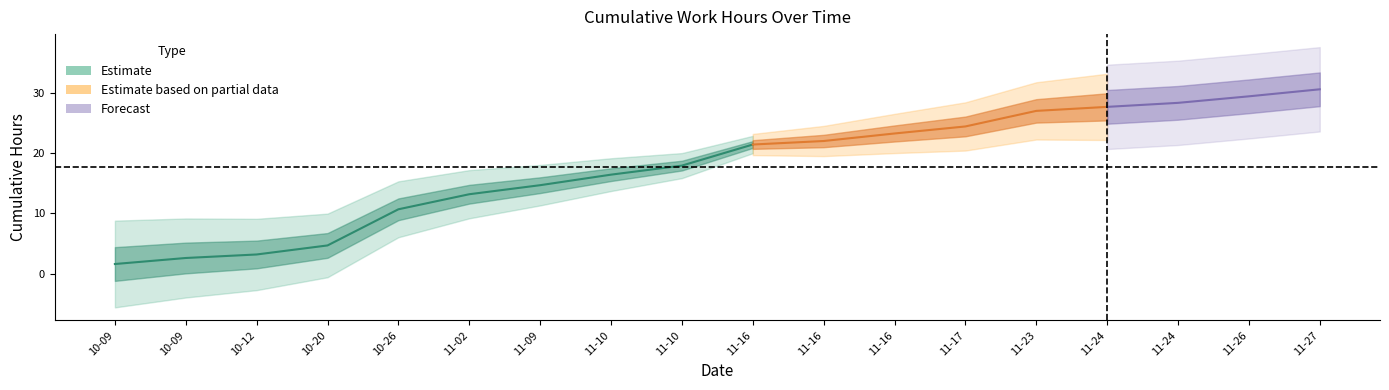

What is the greatest value displayed?

30.6